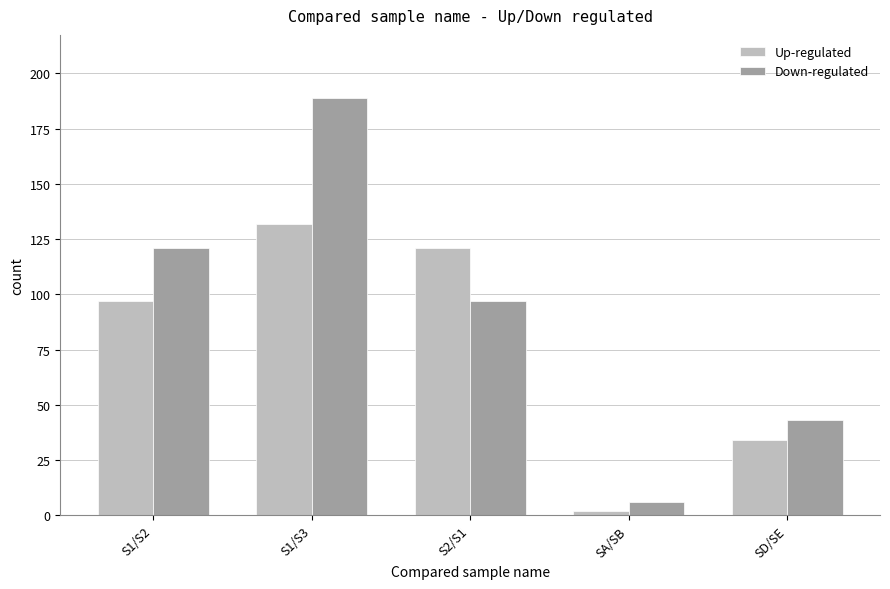

What is the sum of all Down-regulated values?

456